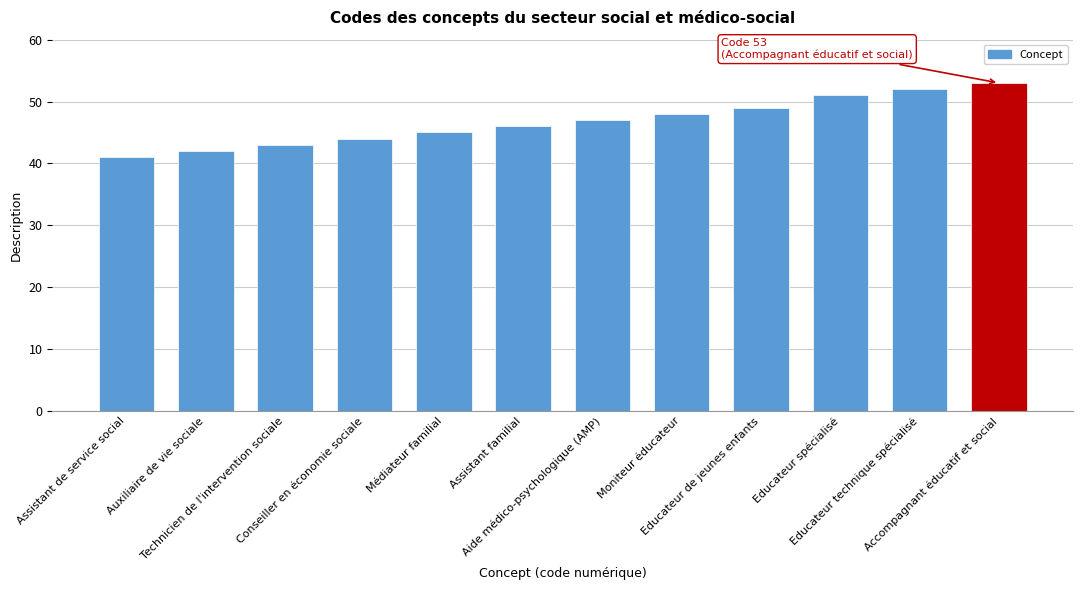

How many values are below 47?

6